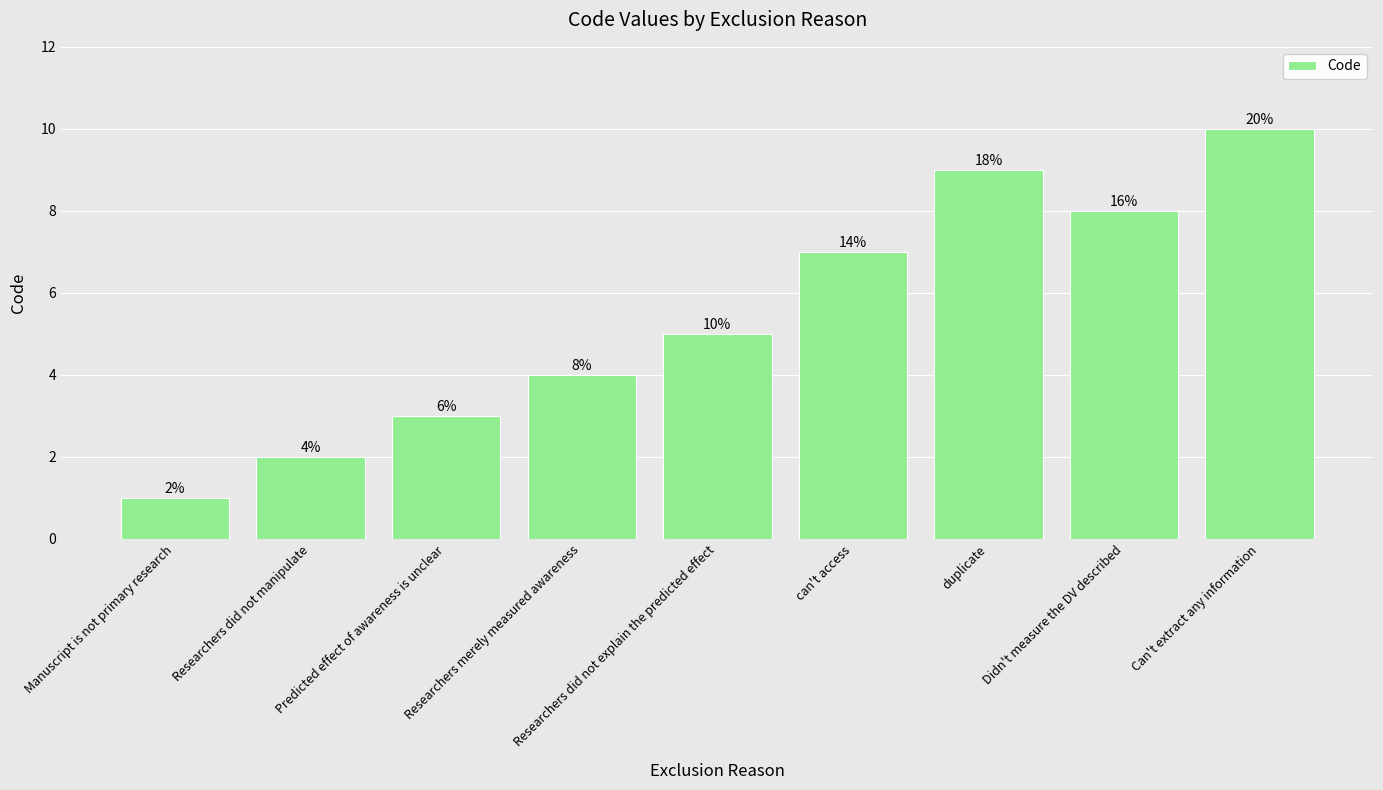

Rank the categories by value from lowest to highest.

Manuscript is not primary research, Researchers did not manipulate, Predicted effect of awareness is unclear, Researchers merely measured awareness, Researchers did not explain the predicted effect, can't access, Didn't measure the DV described, duplicate, Can't extract any information